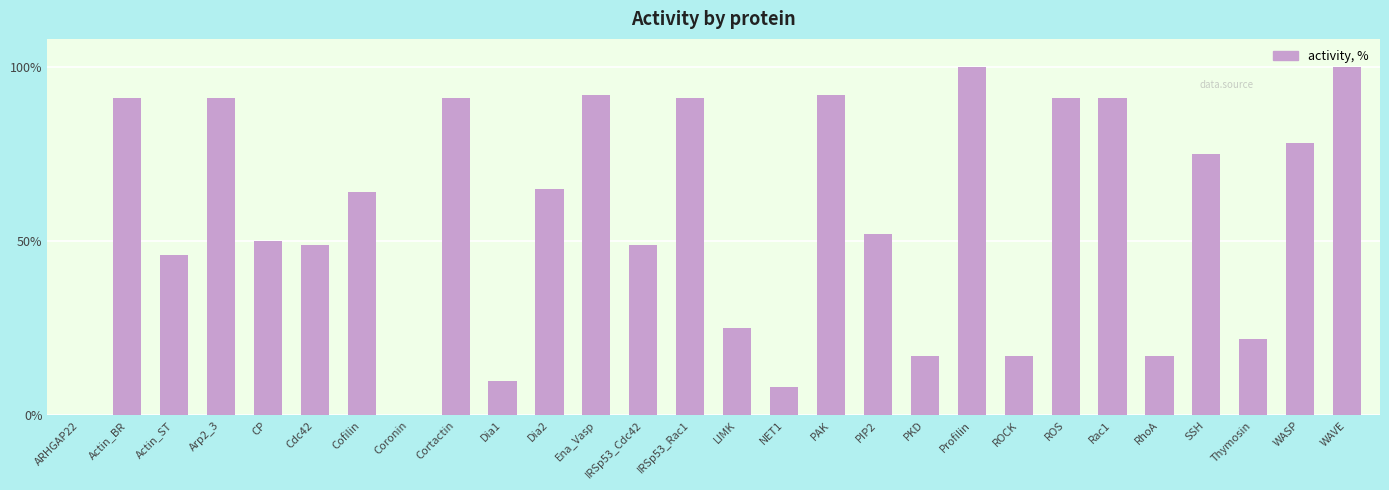

What is the maximum value shown in the chart?

100